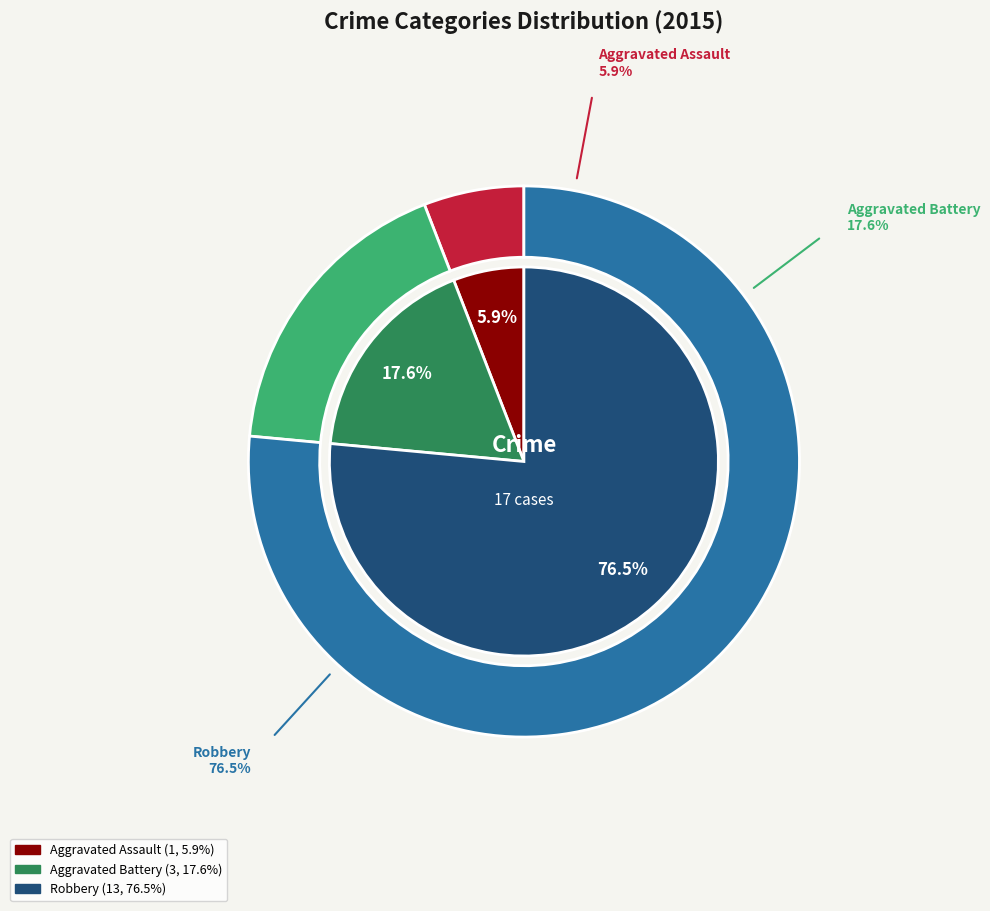

Which slice is the largest?

Robbery